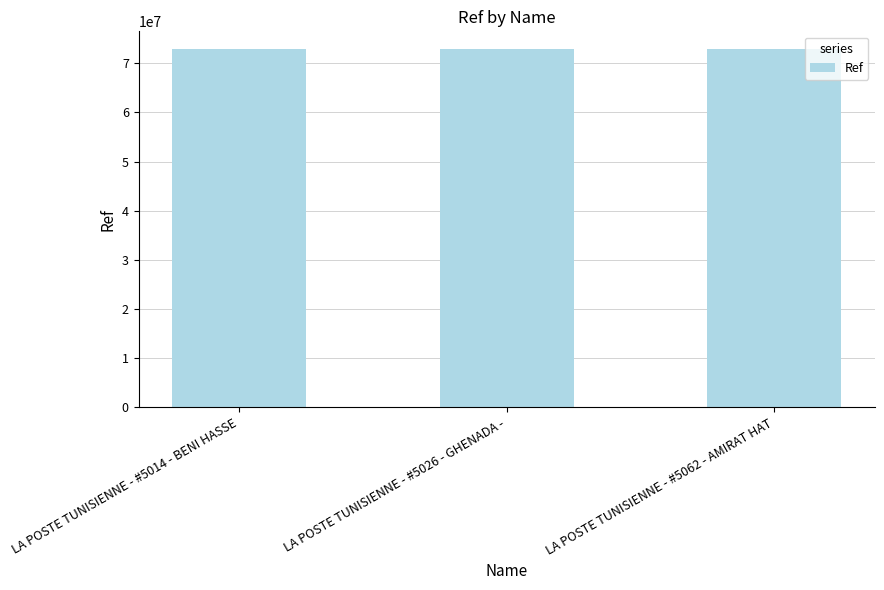

How many values are below 72873511?

1